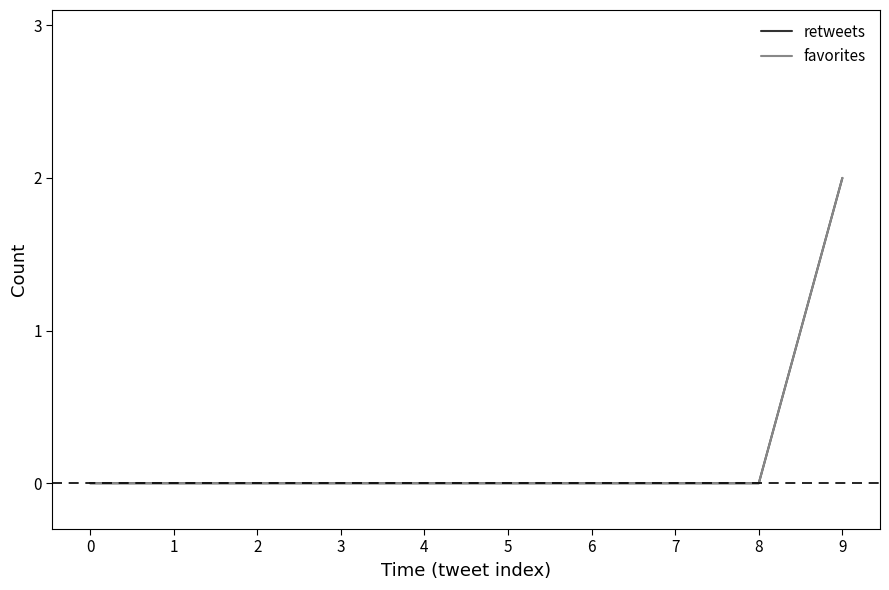

True or false: retweets and favorites cross at least once.

False